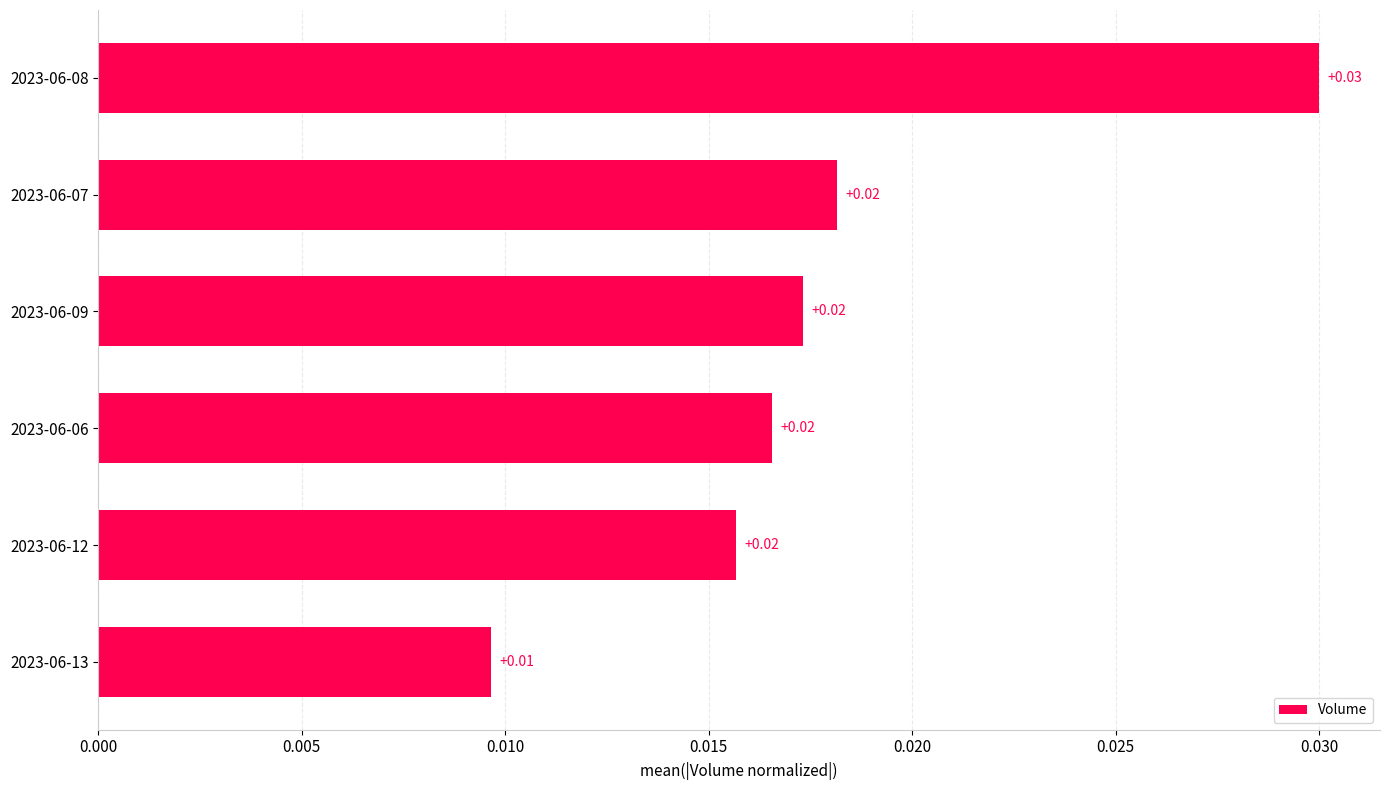

Which category has the lowest value across all series?

2023-06-13